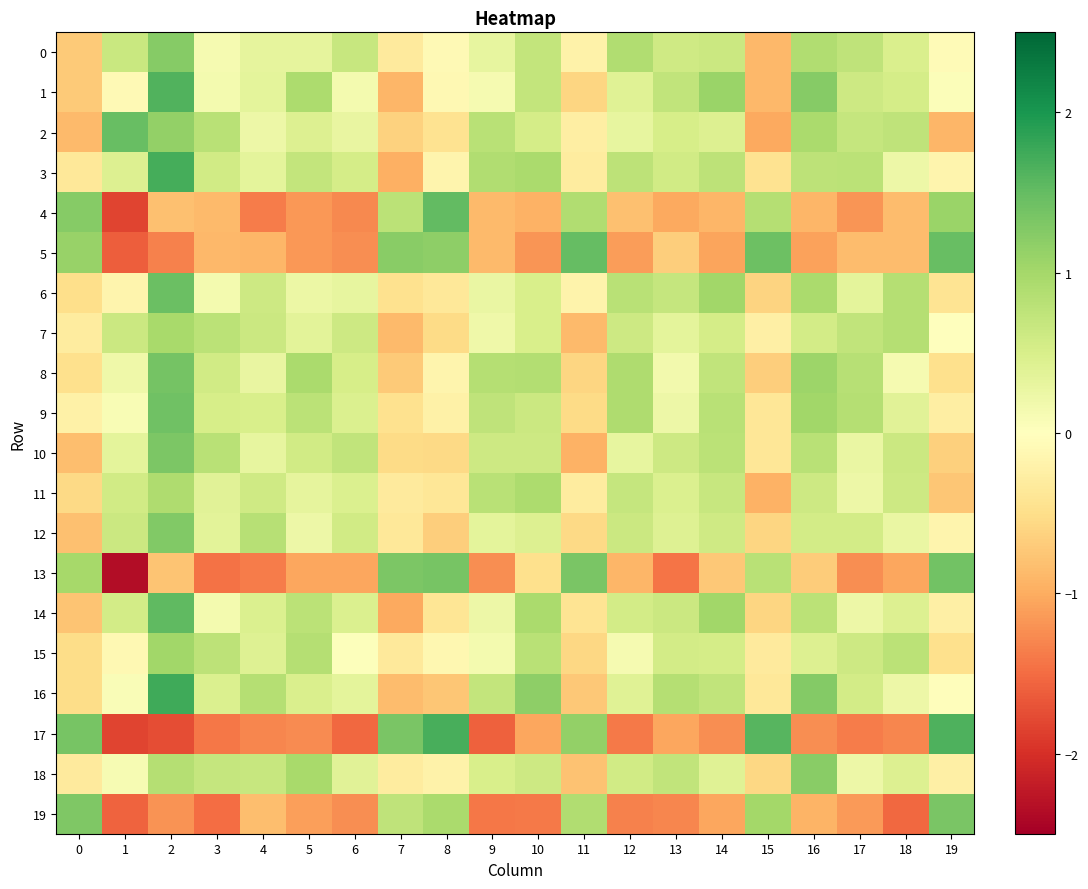

Which series has the largest total across all categories?

3